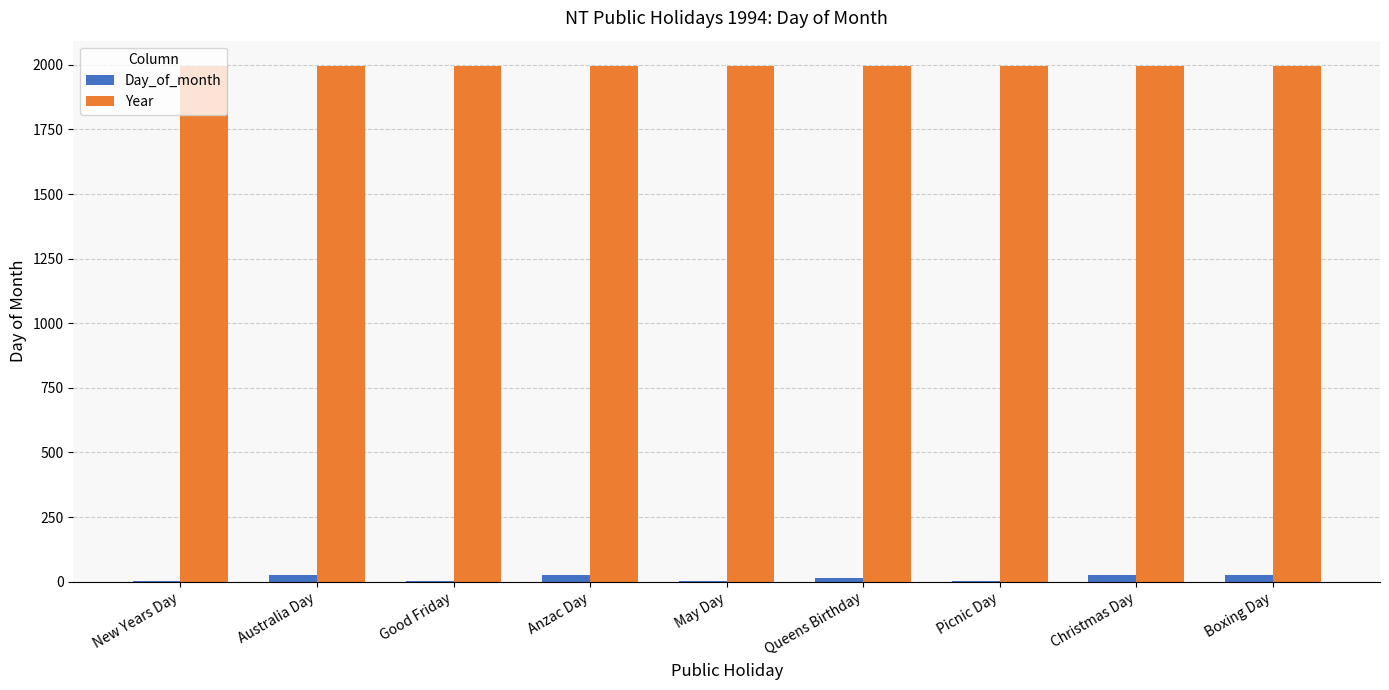

What is the maximum value shown in the chart?

1994